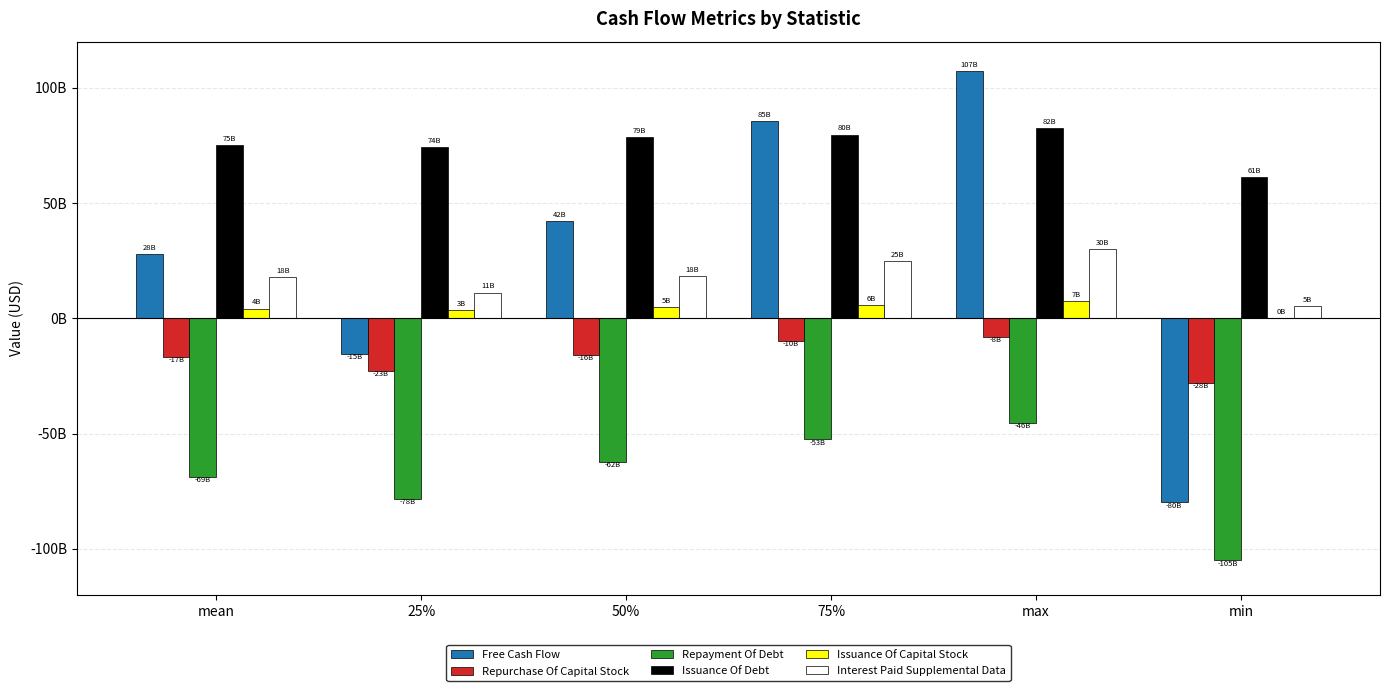

What is the label of the 6th bar from the left?

min